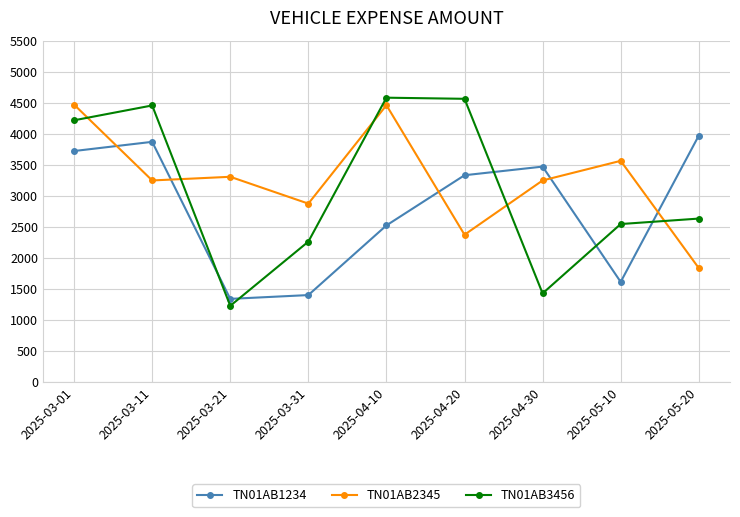

Is the value of TN01AB3456 at 2025-03-21 greater than the value of TN01AB1234 at 2025-04-30?

No